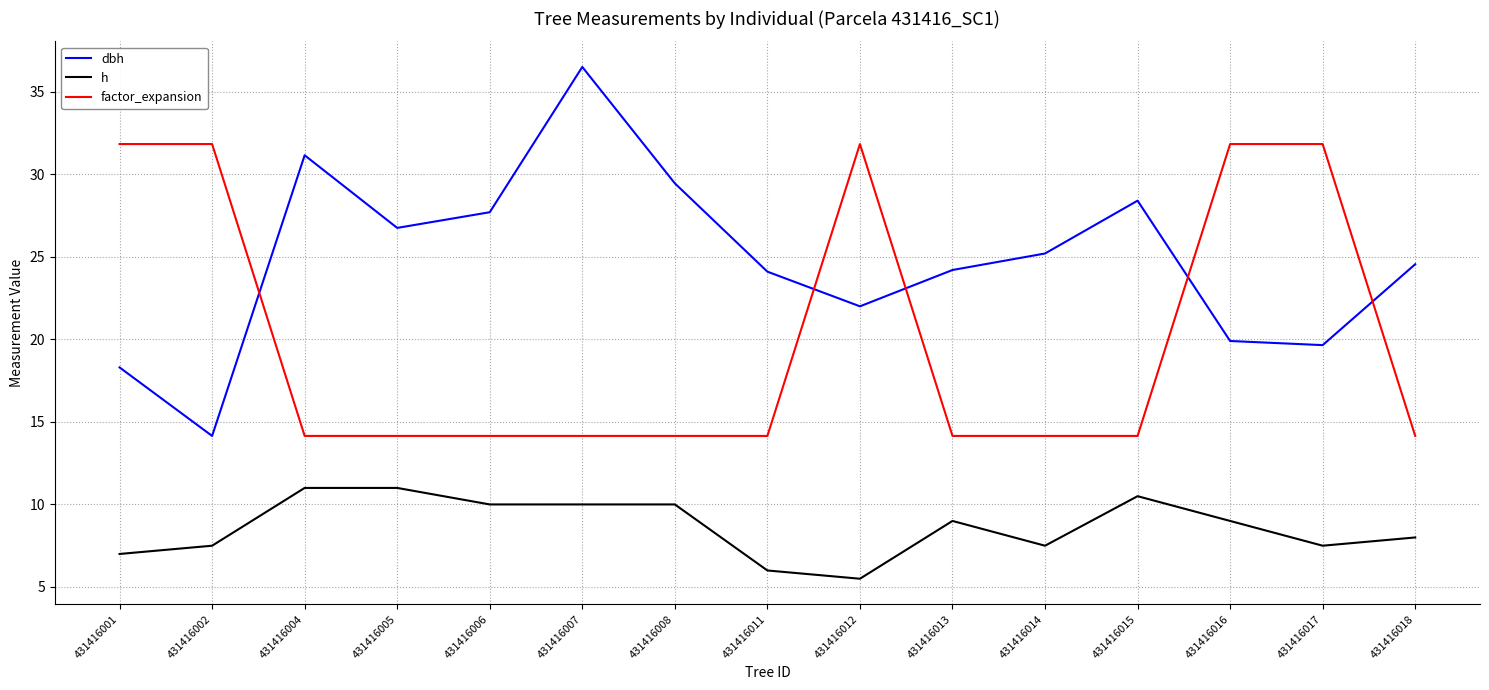

What is the total value across all series at 431416012?

59.3